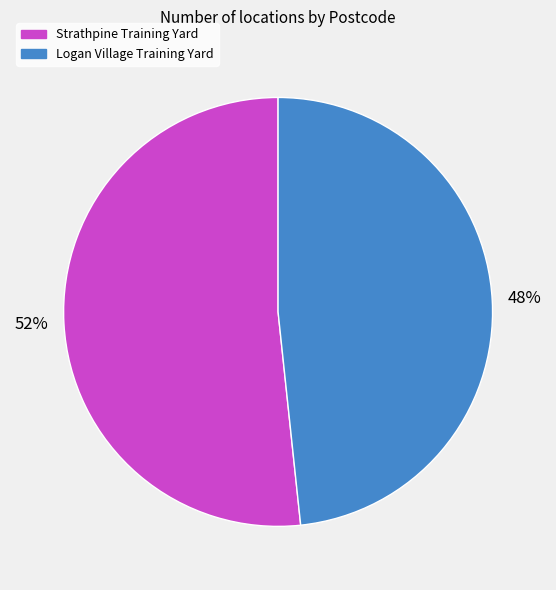

Count the number of slices in the pie.

2